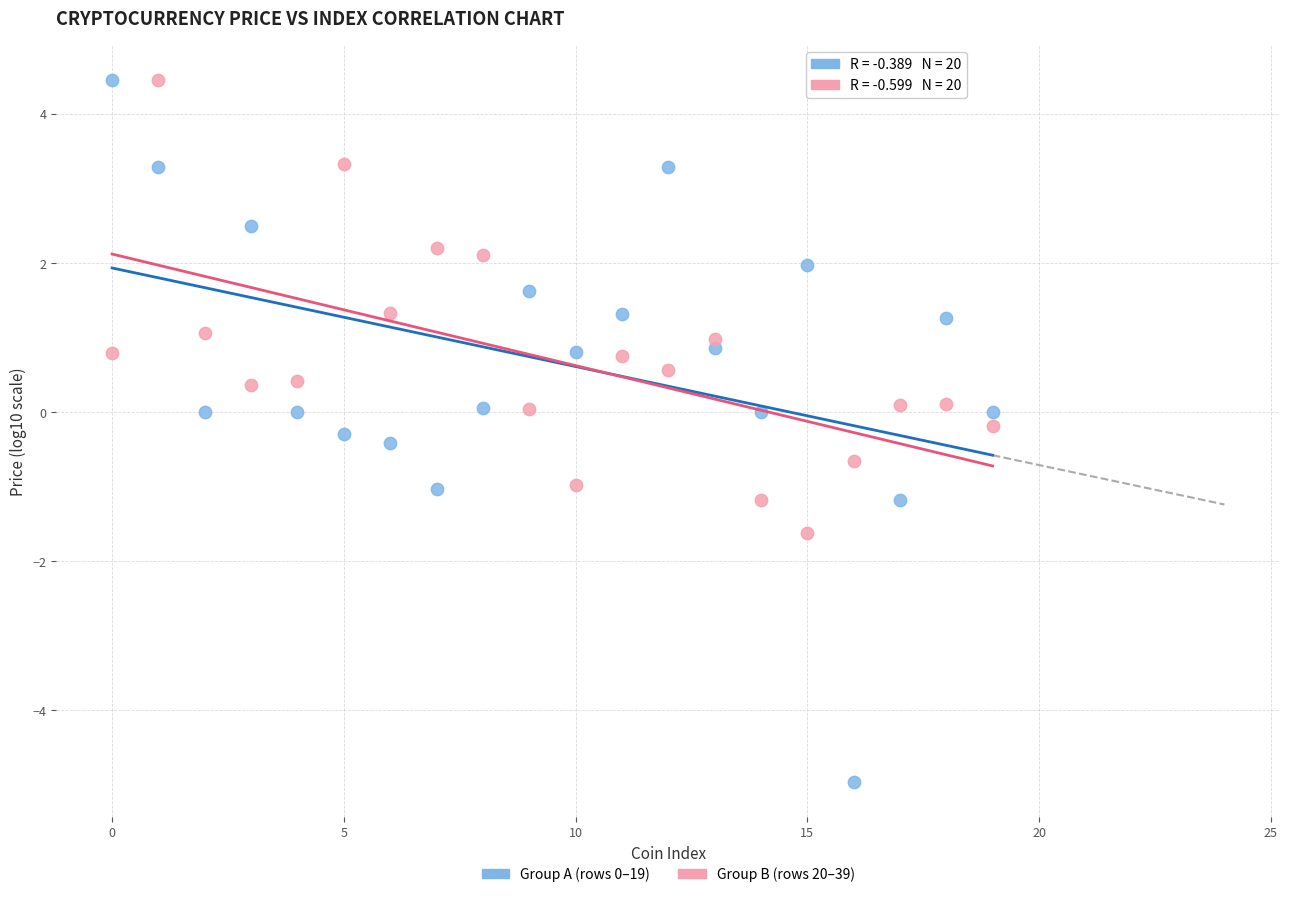

Across all data points, what is the range of Y values (max minus min)?

9.4